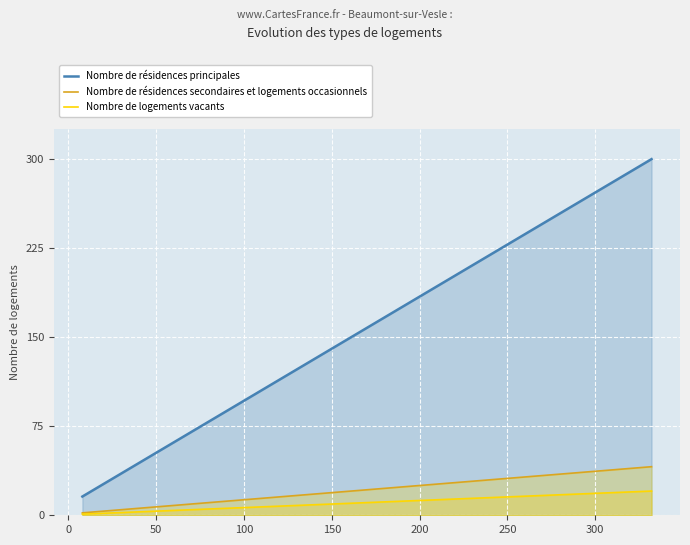

What is the value of the Nombre de résidences principales point at the 14th from the left?

221.1